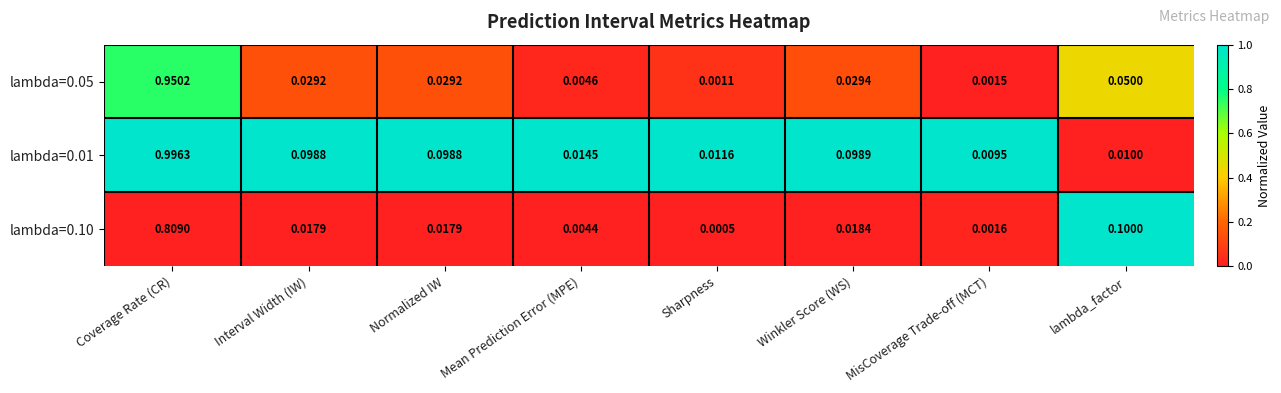

Which category has the lowest value in the lambda=0.05 series?

Sharpness